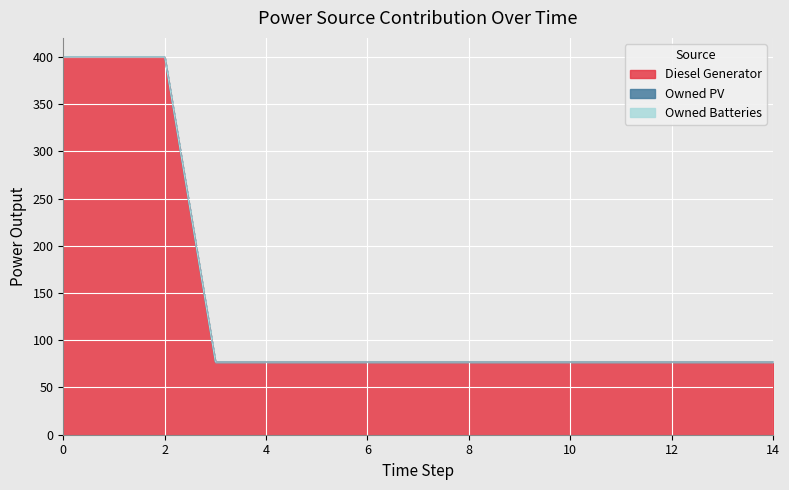

True or false: Owned PV has more than 1 interior local peaks.

False